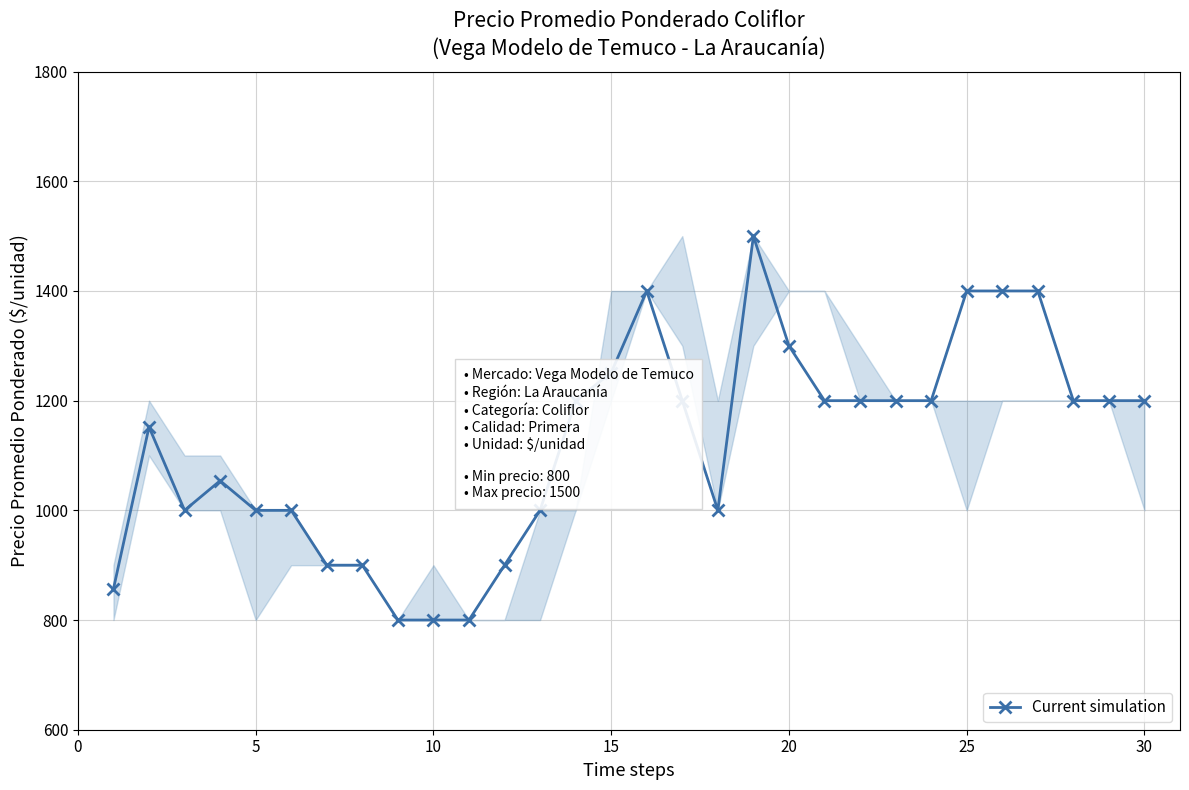

What is the average value?

1120